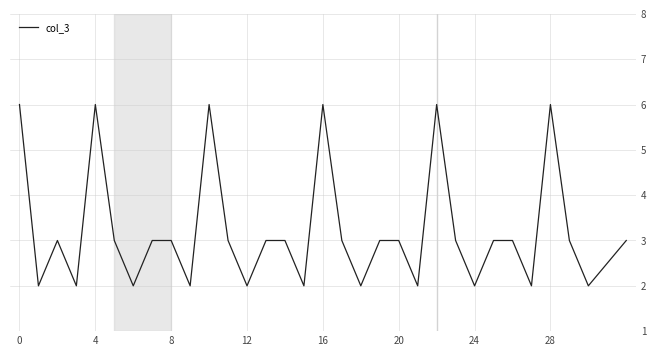

Reading left to right, what are all the values shown in this chart?

6	2	3	2	6	3	2	3	3	2	6	3	2	3	3	2	6	3	2	3	3	2	6	3	2	3	3	2	6	3	2	3